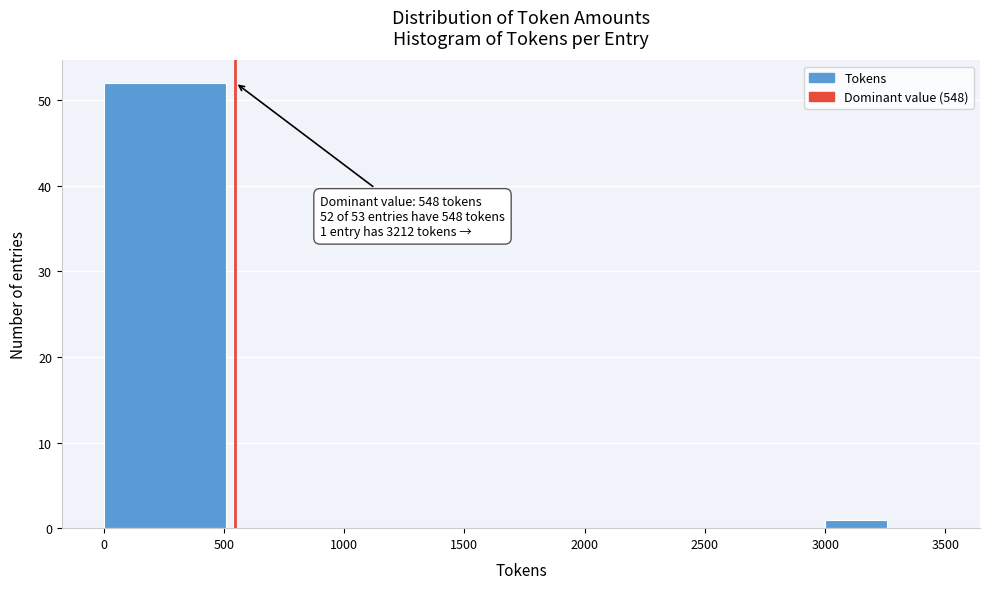

Which range on the x-axis has the tallest bar?

0 to 600